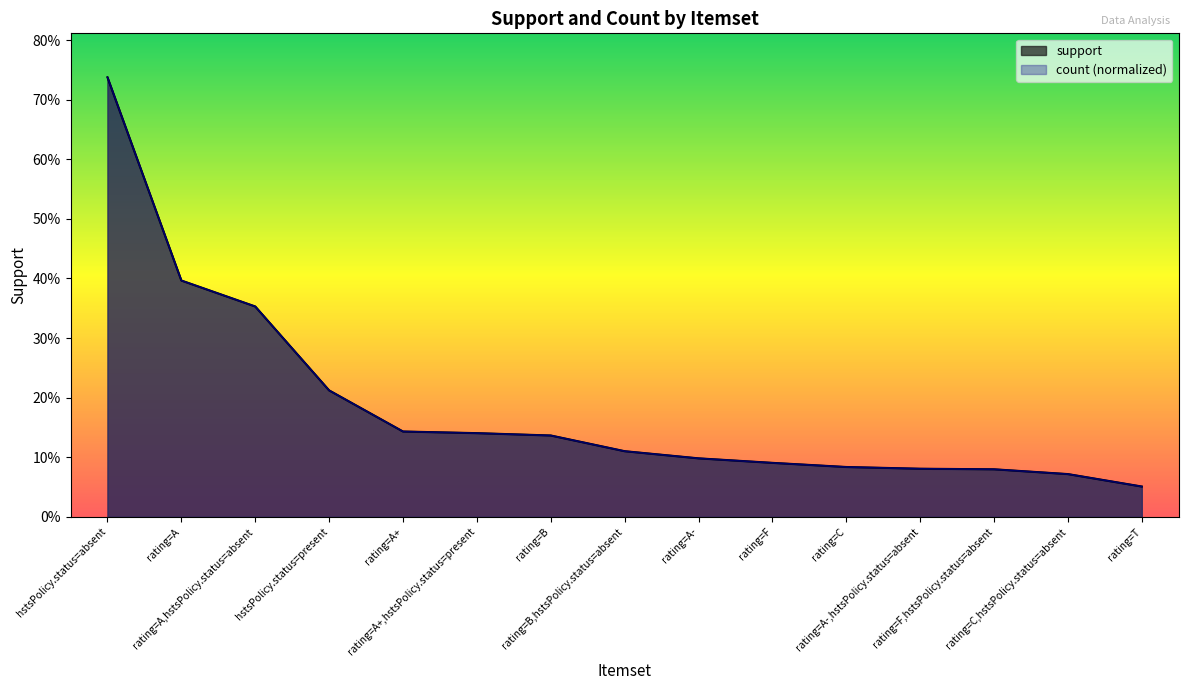

What is the sum of all count values?

2.8